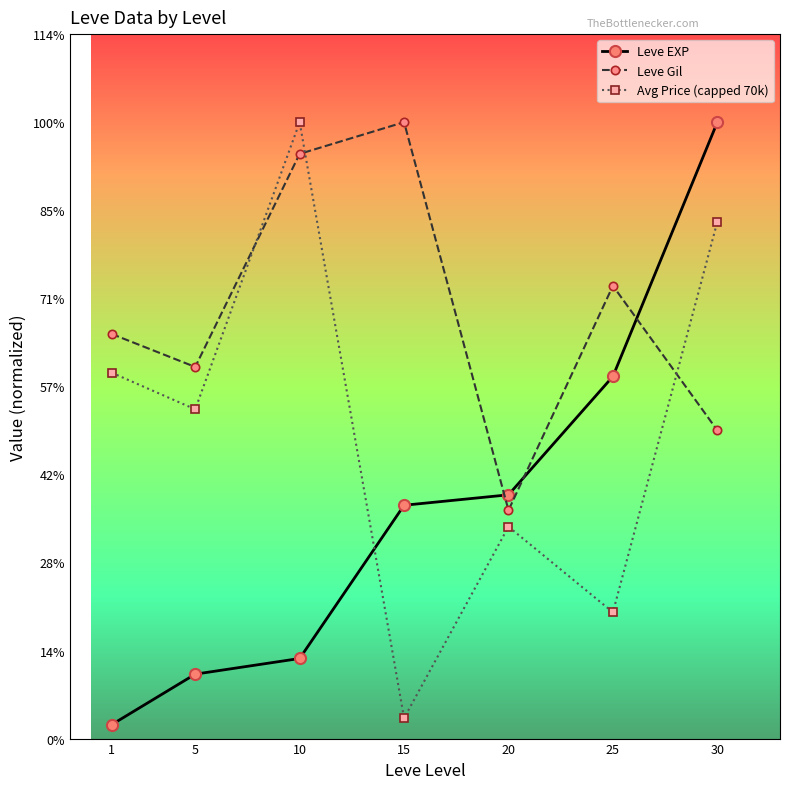

Rank the series at 15 from highest to lowest value.

Leve Gil, Leve EXP, Avg Price (capped 70k)